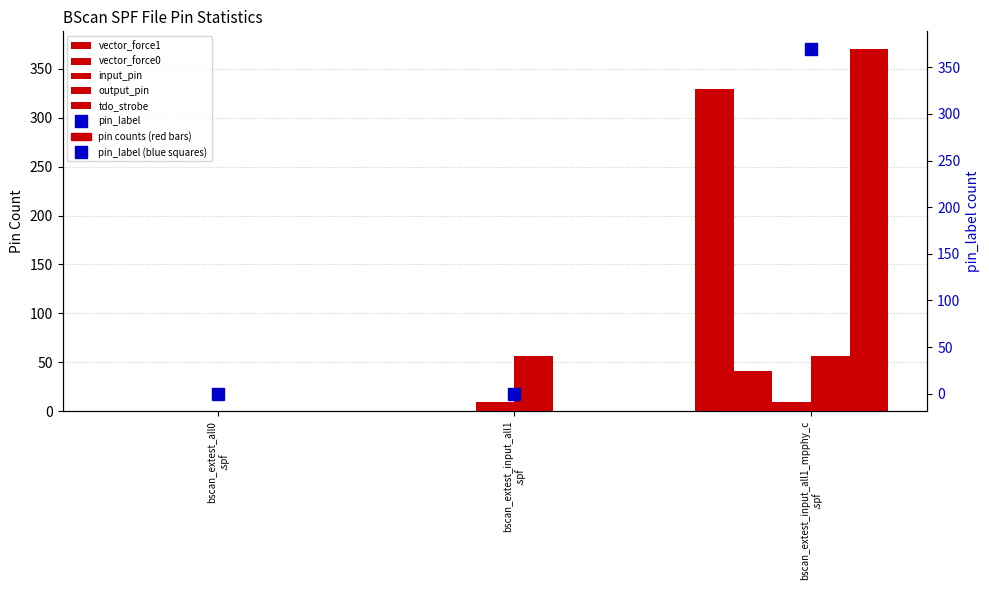

Rank the categories by pin_label value from lowest to highest.

bscan_extest_all0
.spf, bscan_extest_input_all1
.spf, bscan_extest_input_all1_mpphy_c
.spf